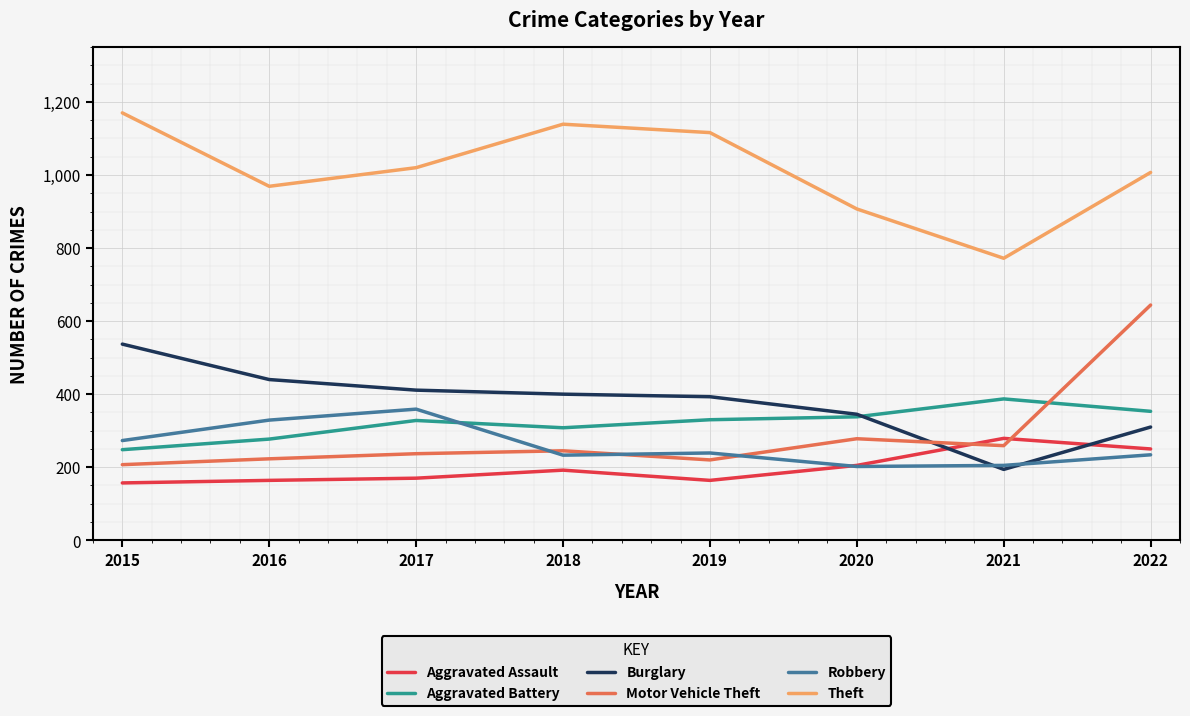

What is the highest value of the Burglary series?

537